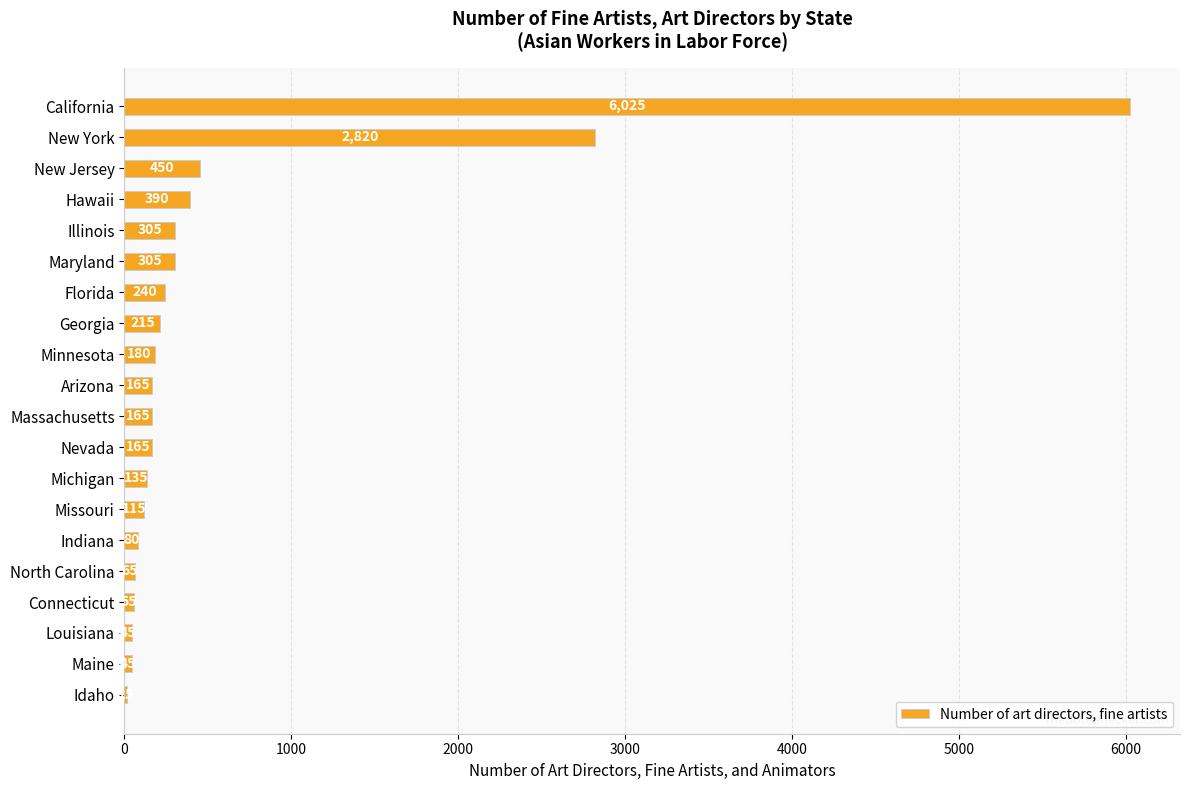

Reading top to bottom, transcribe all the data shown in this chart.

California=6025	New York=2820	New Jersey=450	Hawaii=390	Illinois=305	Maryland=305	Florida=240	Georgia=215	Minnesota=180	Arizona=165	Massachusetts=165	Nevada=165	Michigan=135	Missouri=115	Indiana=80	North Carolina=65	Connecticut=55	Louisiana=45	Maine=45	Idaho=15